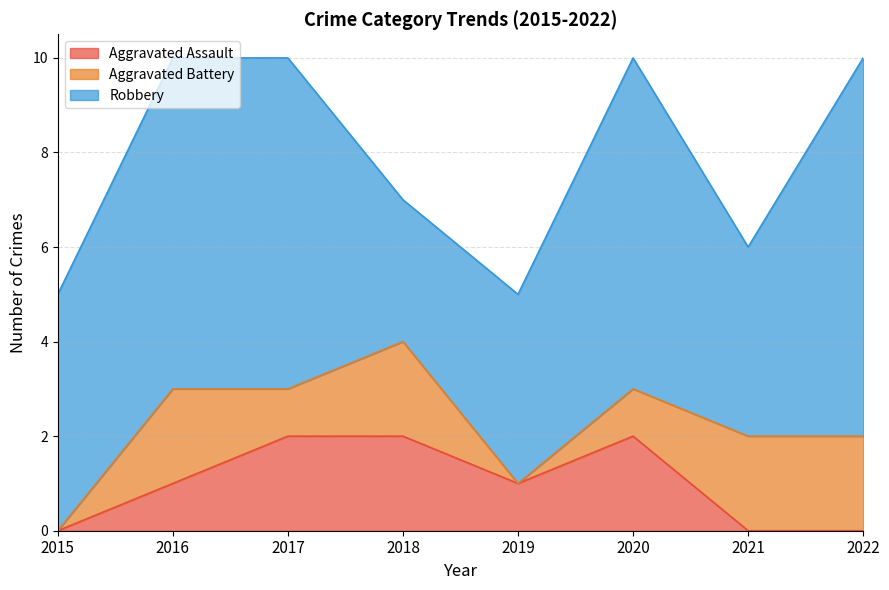

The value of Aggravated Assault at 2017 is 2. True or false?

True